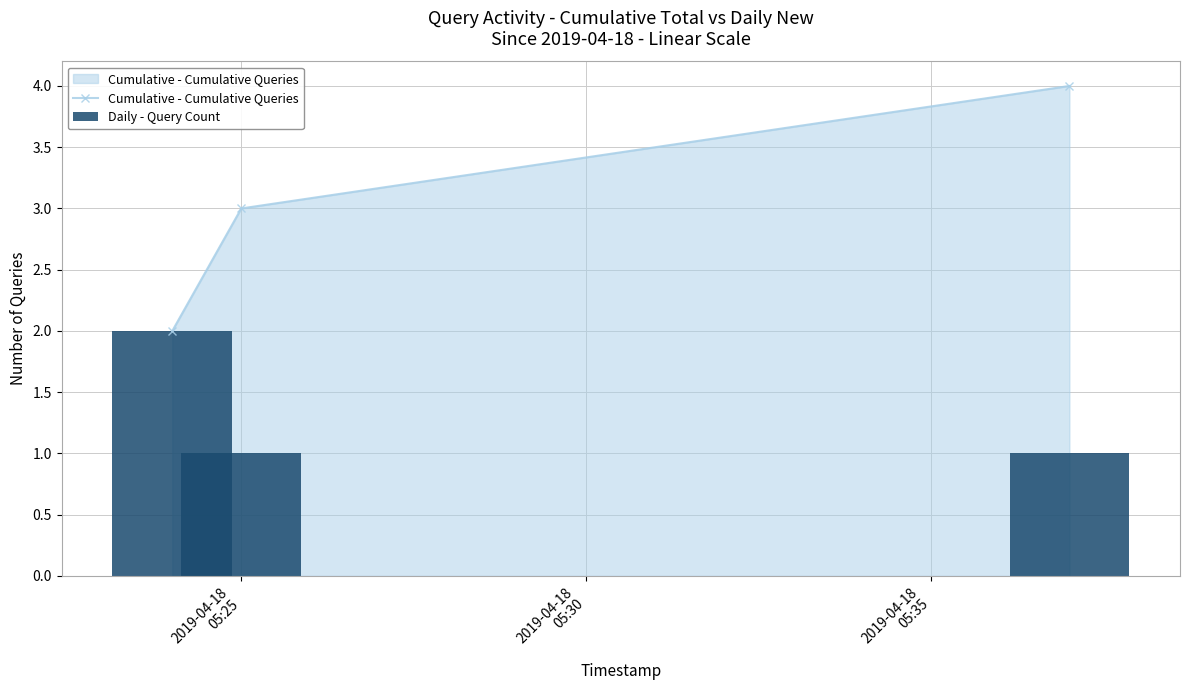

List the series in order of their overall mean, highest first.

Cumulative - Cumulative Queries, Daily - Query Count